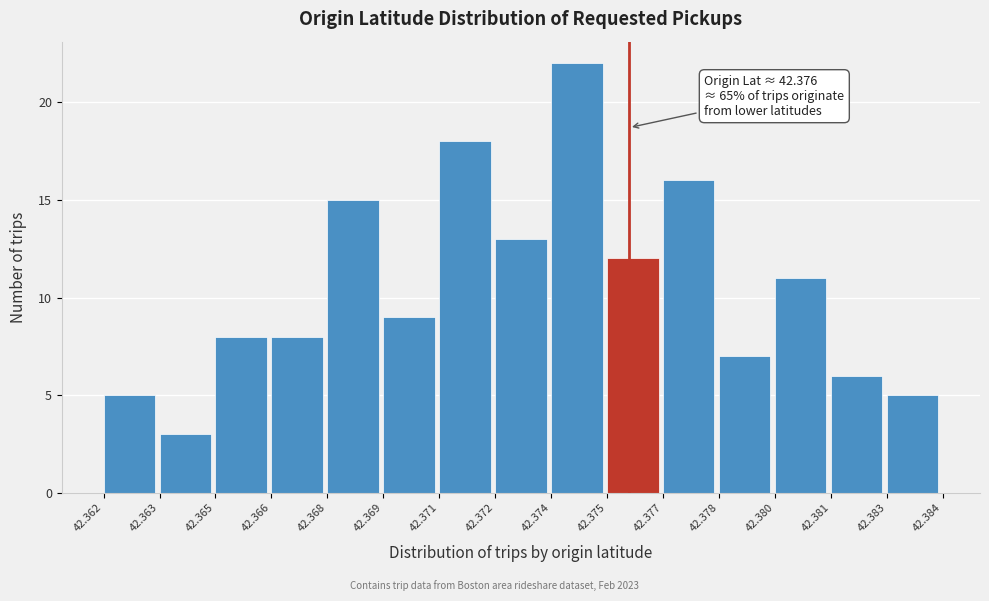

Reading left to right, extract all data points from this chart.

42.362=5	42.363=3	42.365=8	42.366=8	42.368=15	42.369=9	42.371=18	42.372=13	42.374=22	42.375=12	42.377=16	42.378=7	42.380=11	42.381=6	42.383=5